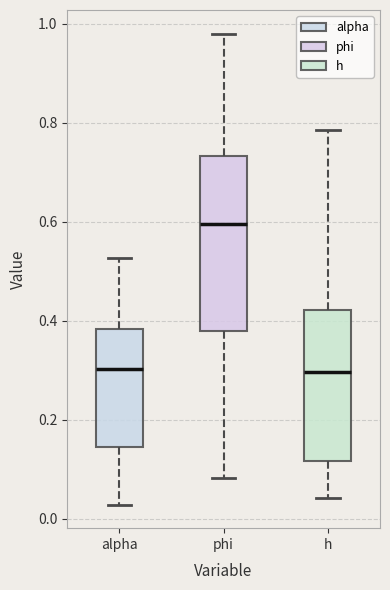

Which box is the tallest, from its lower edge to its upper edge?

phi